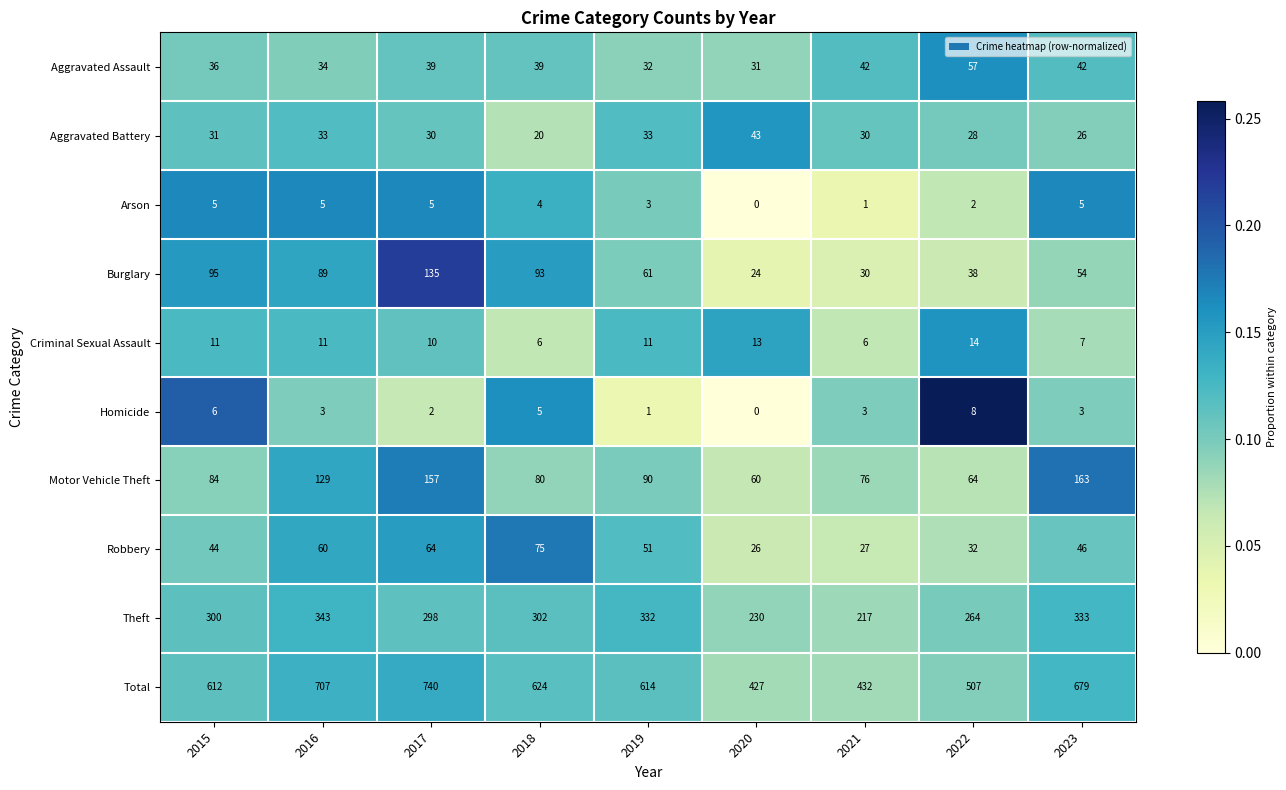

Which category has the lowest value in the Motor Vehicle Theft series?

2020